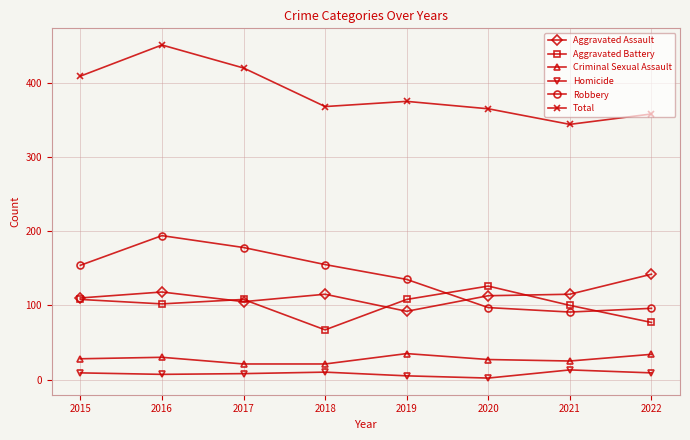

Count the number of data series in this chart.

6